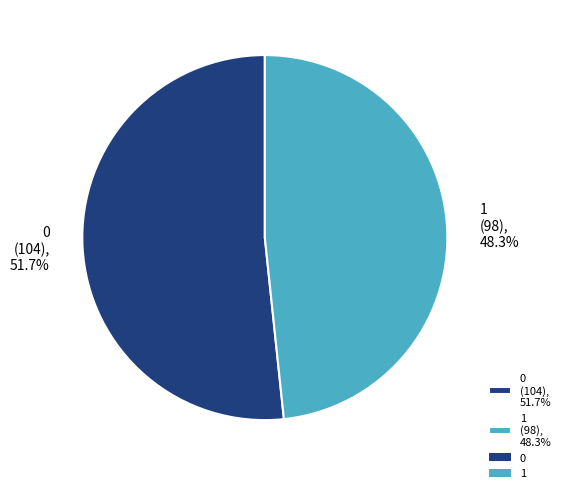

Does 0 account for over 50% of the chart?

Yes